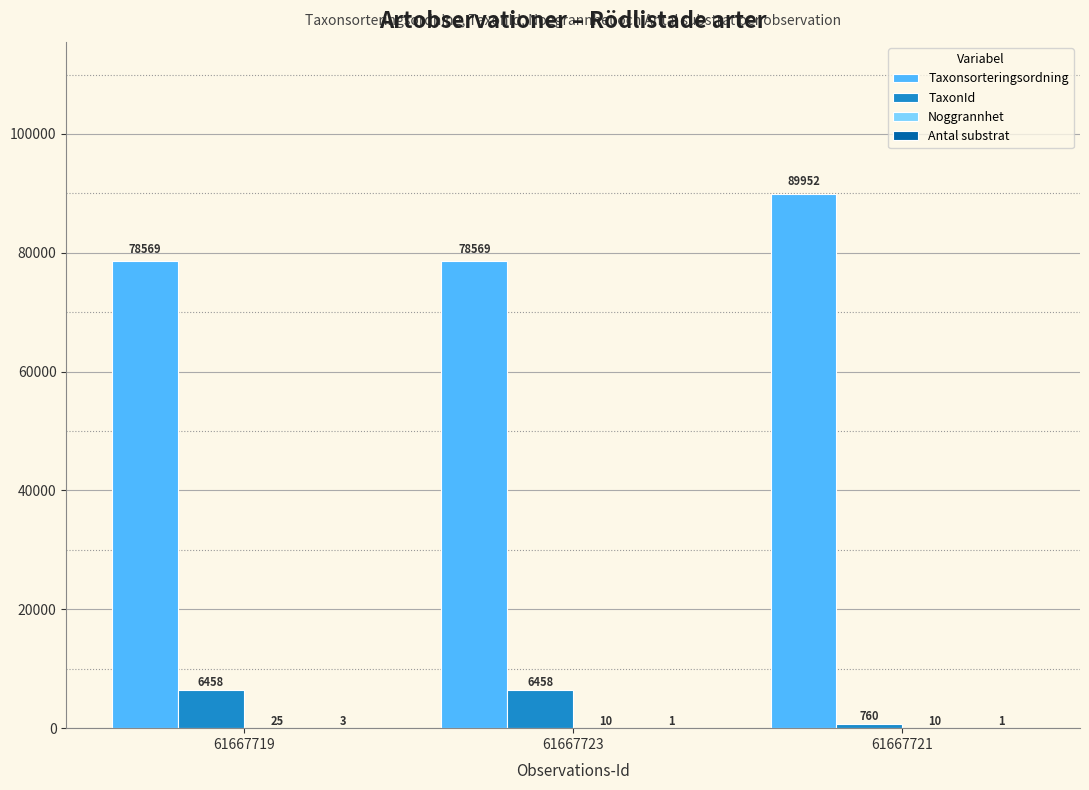

What is the sum of all Taxonsorteringsordning values?

247090